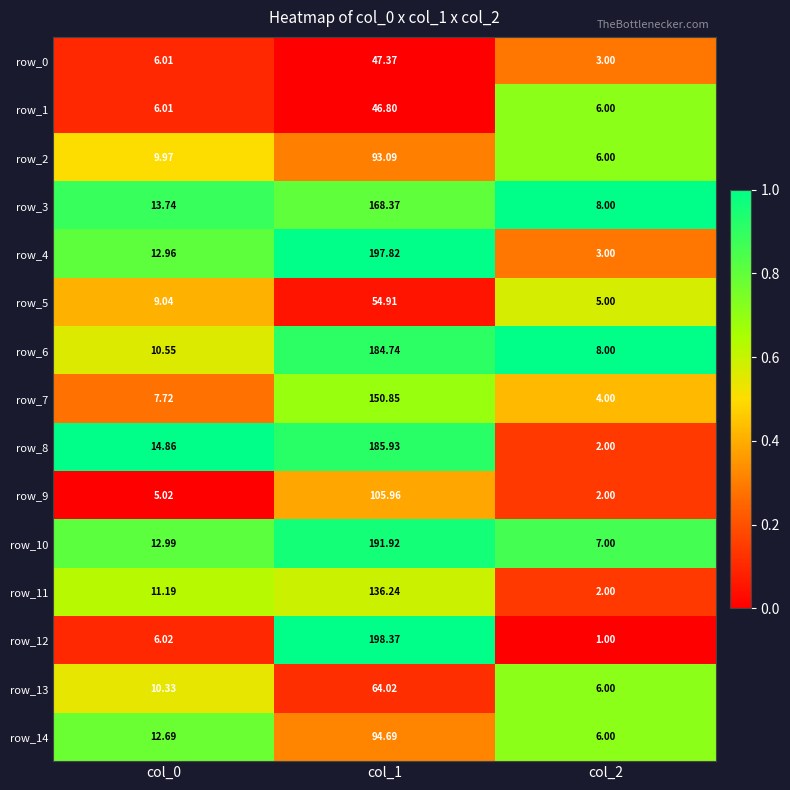

Is the value of row_2 at col_2 greater than the value of row_7 at col_0?

No